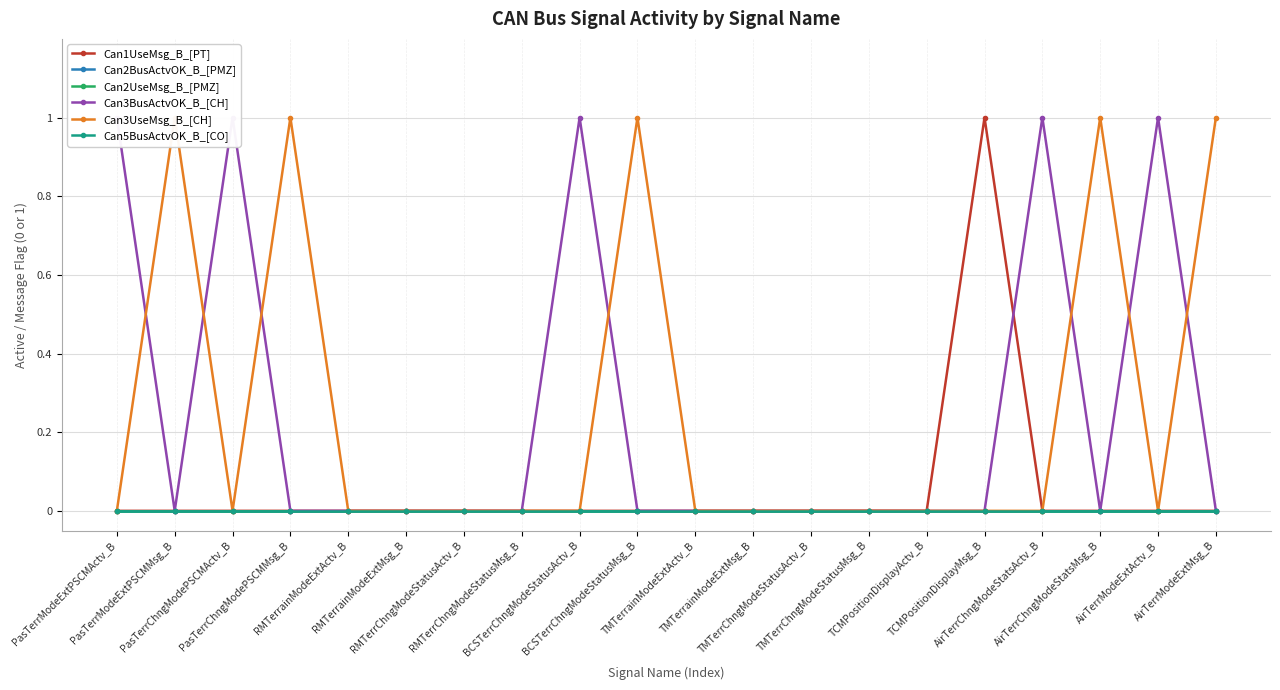

At which label does Can1UseMsg_B_[PT] reach its minimum?

PasTerrModeExtPSCMActv_B